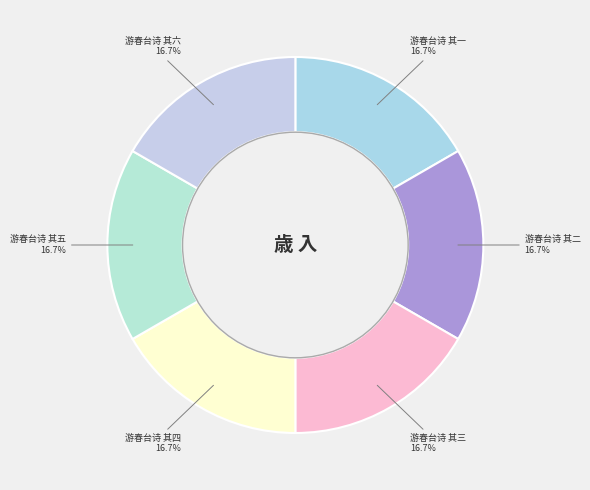

Count the number of slices in the pie.

6